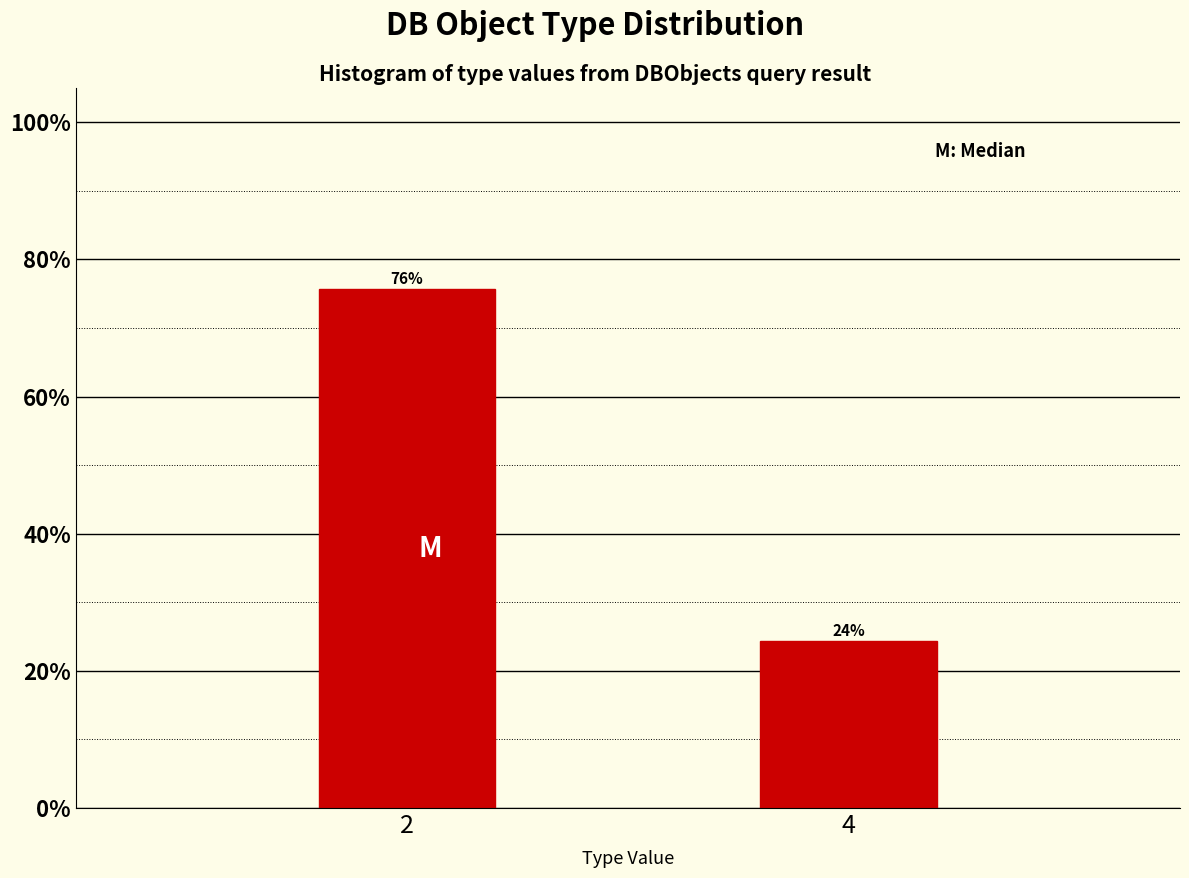

What is the value of the 1st bar from the left?

75.6